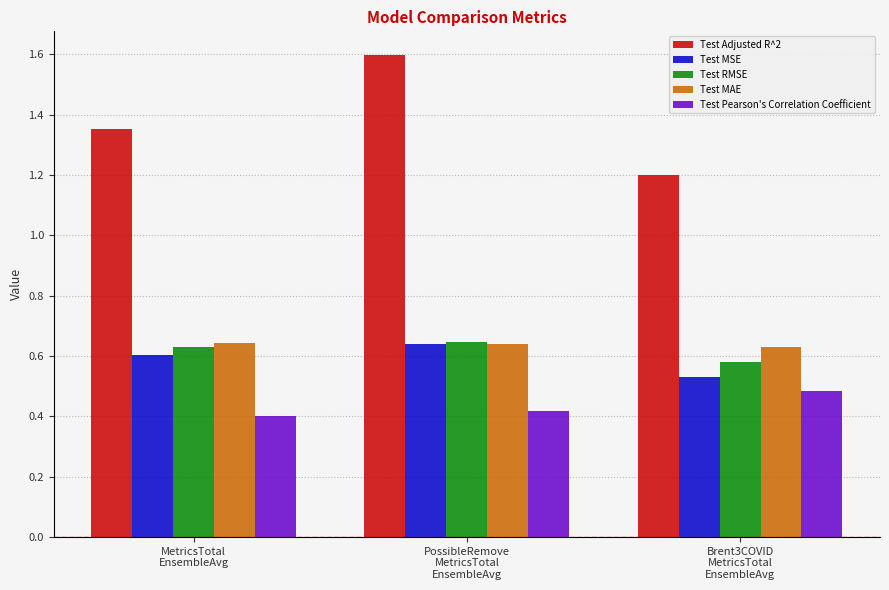

The Test Pearson's Correlation Coefficient series shows 0.4 at MetricsTotal
EnsembleAvg. True or false?

True